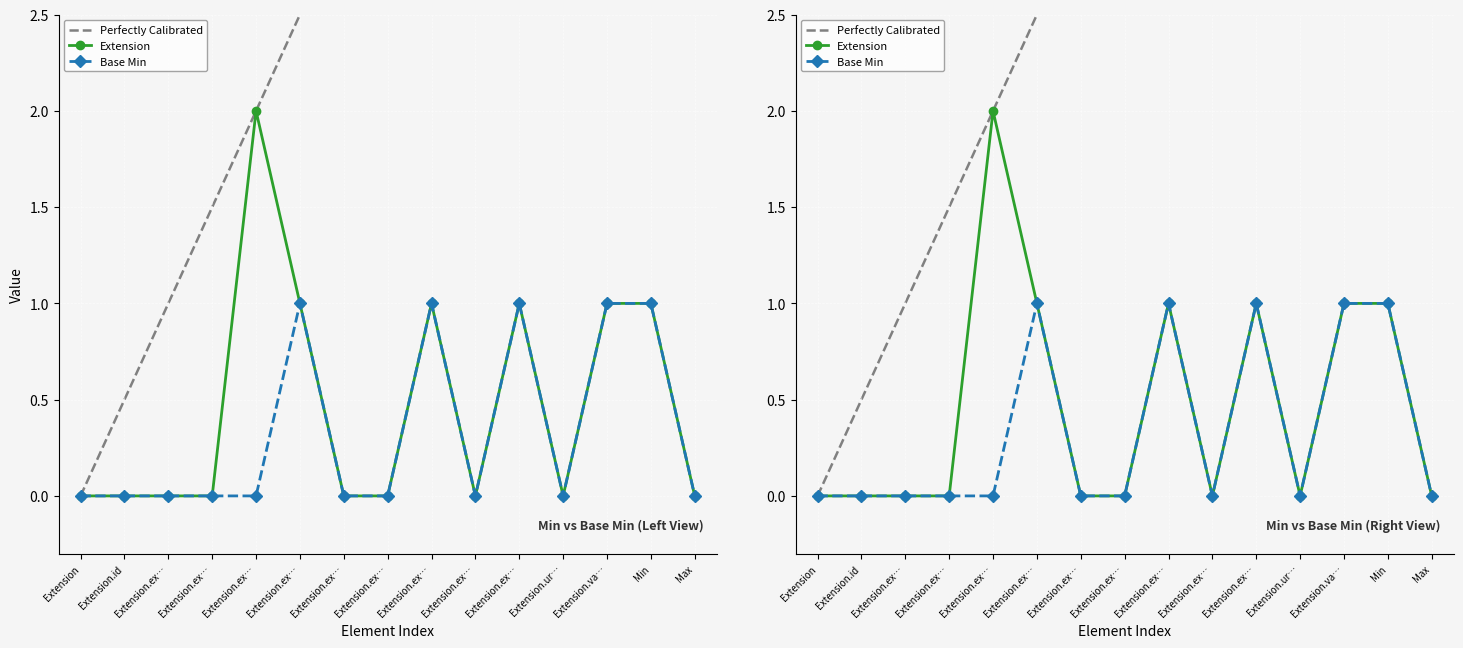

What is the label of the 2nd point from the right?

Min